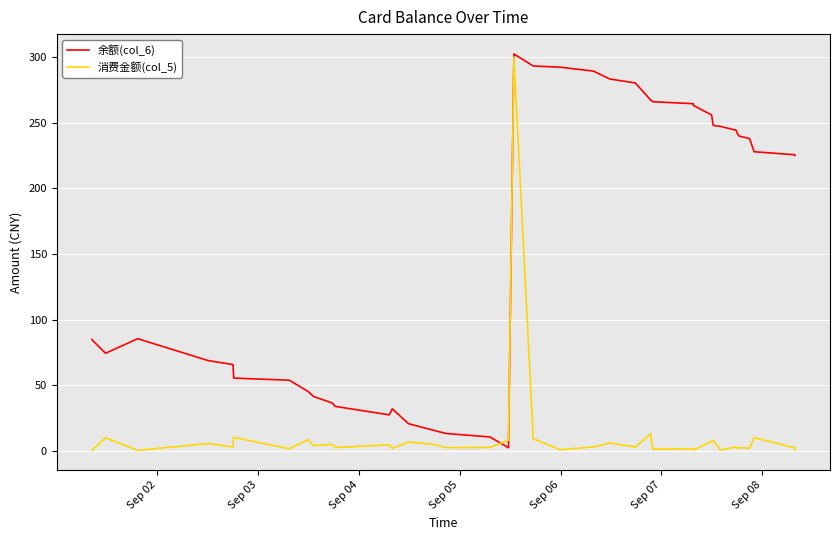

Which series has the largest total across all categories?

余额(col_6)